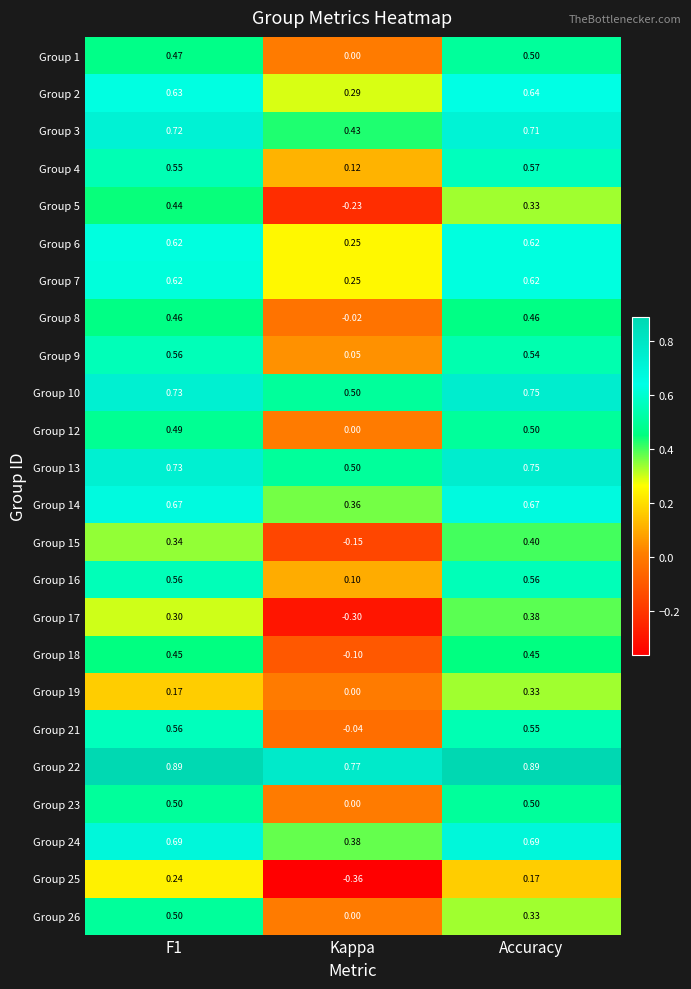

At which label is Group 18 closest to 0?

Kappa